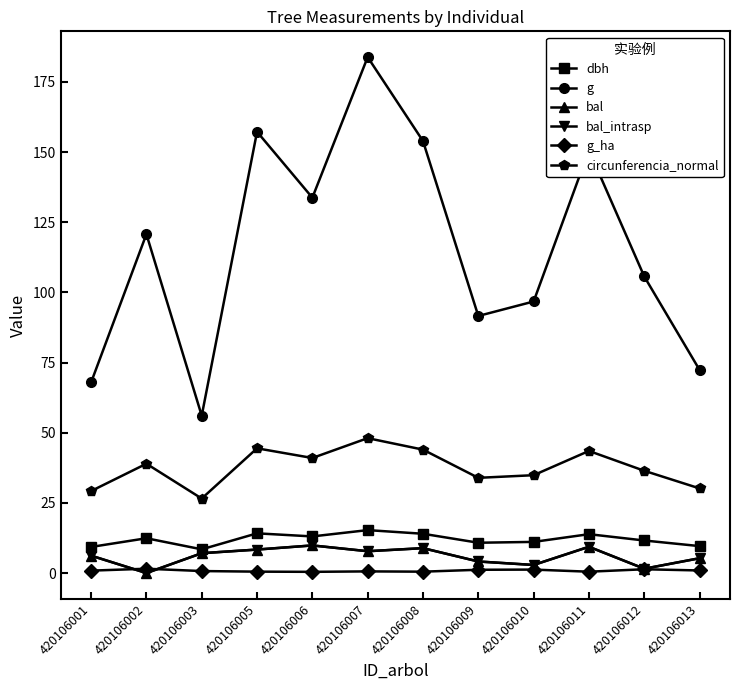

At which label does bal first exceed 7?

420106003